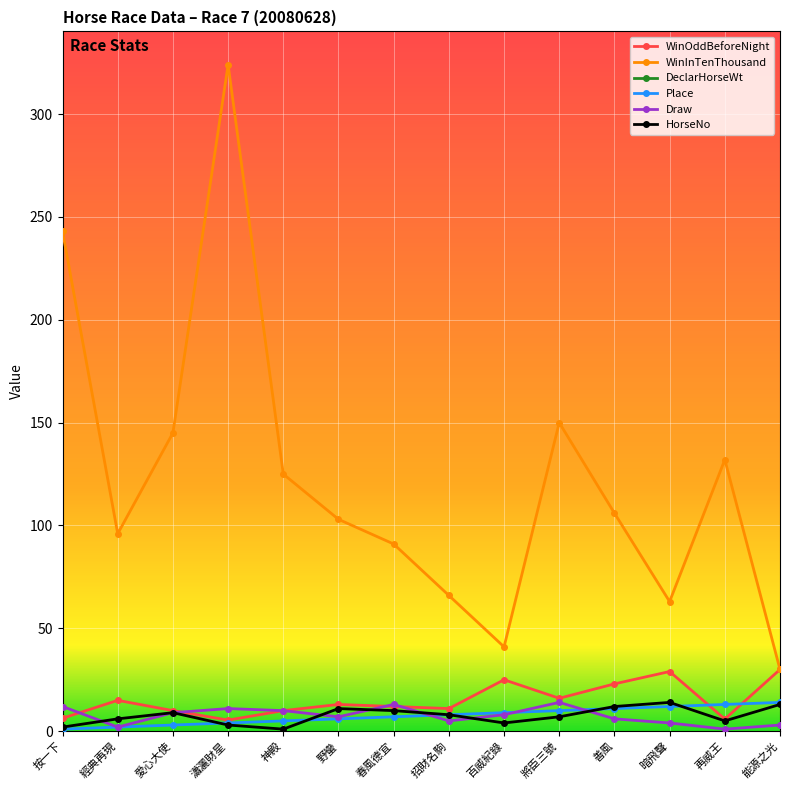

What is the label of the 5th point from the right?

將臣三號